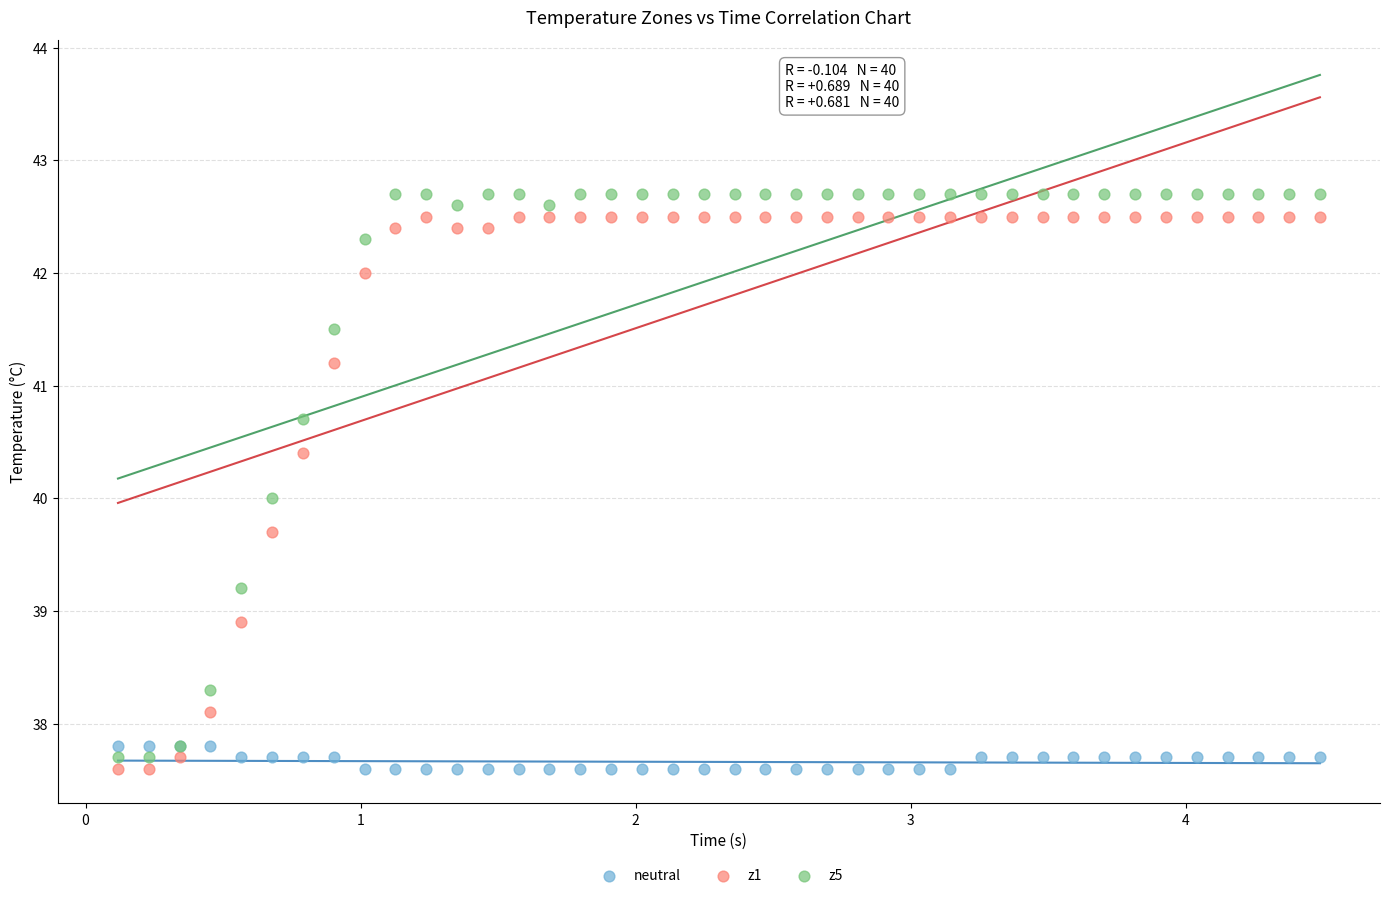

Which series has the widest spread of Y values?

z5